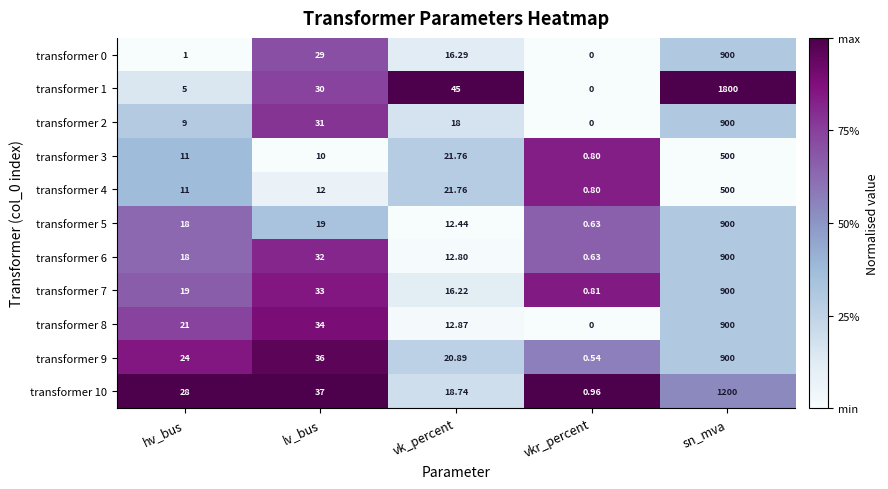

List the labels in order of transformer 3 value, largest first.

sn_mva, vk_percent, hv_bus, lv_bus, vkr_percent